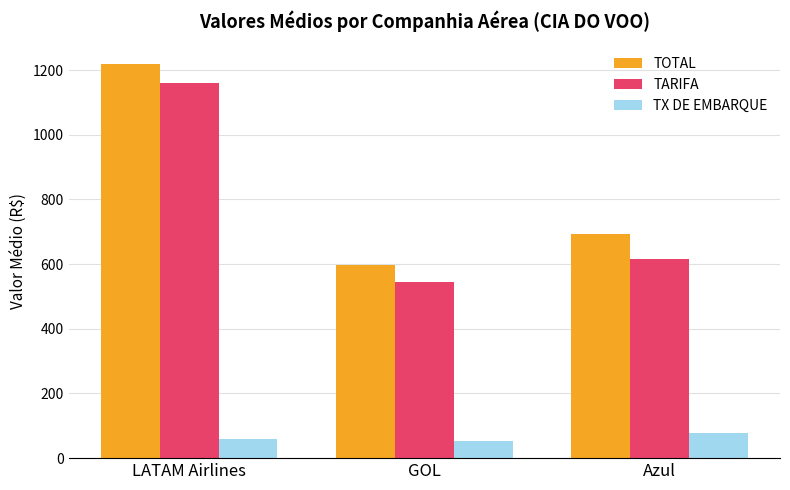

Reading right to left, extract all data points from this chart.

TOTAL: Azul=694.3	GOL=598.6	LATAM Airlines=1218.5
TARIFA: Azul=615.4	GOL=545.6	LATAM Airlines=1159.8
TX DE EMBARQUE: Azul=78.9	GOL=53.0	LATAM Airlines=58.8